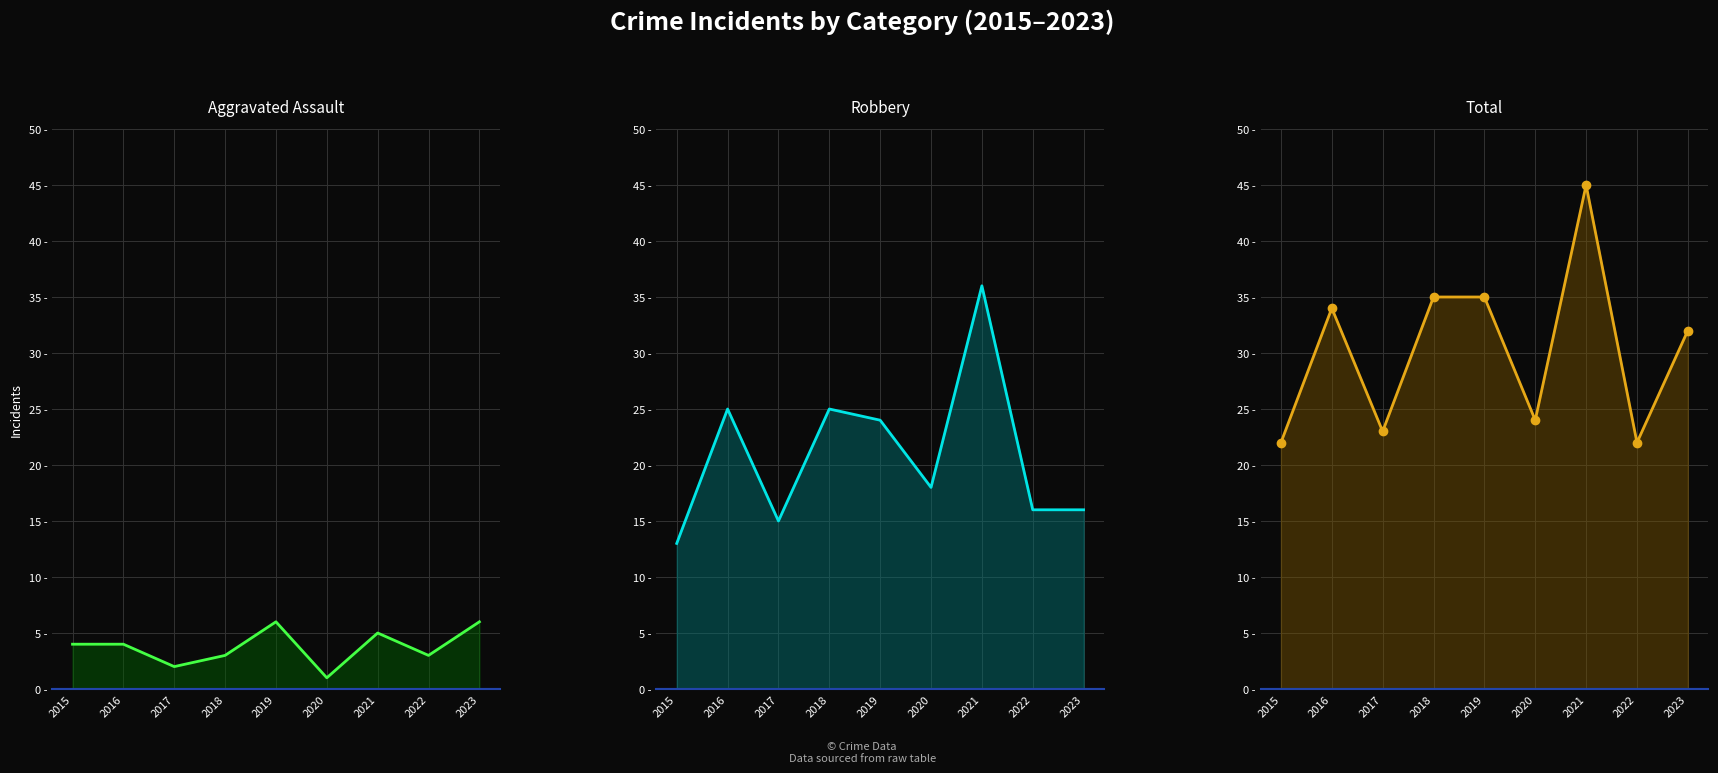

What is the difference between the second highest and second lowest values in the Total series?

13